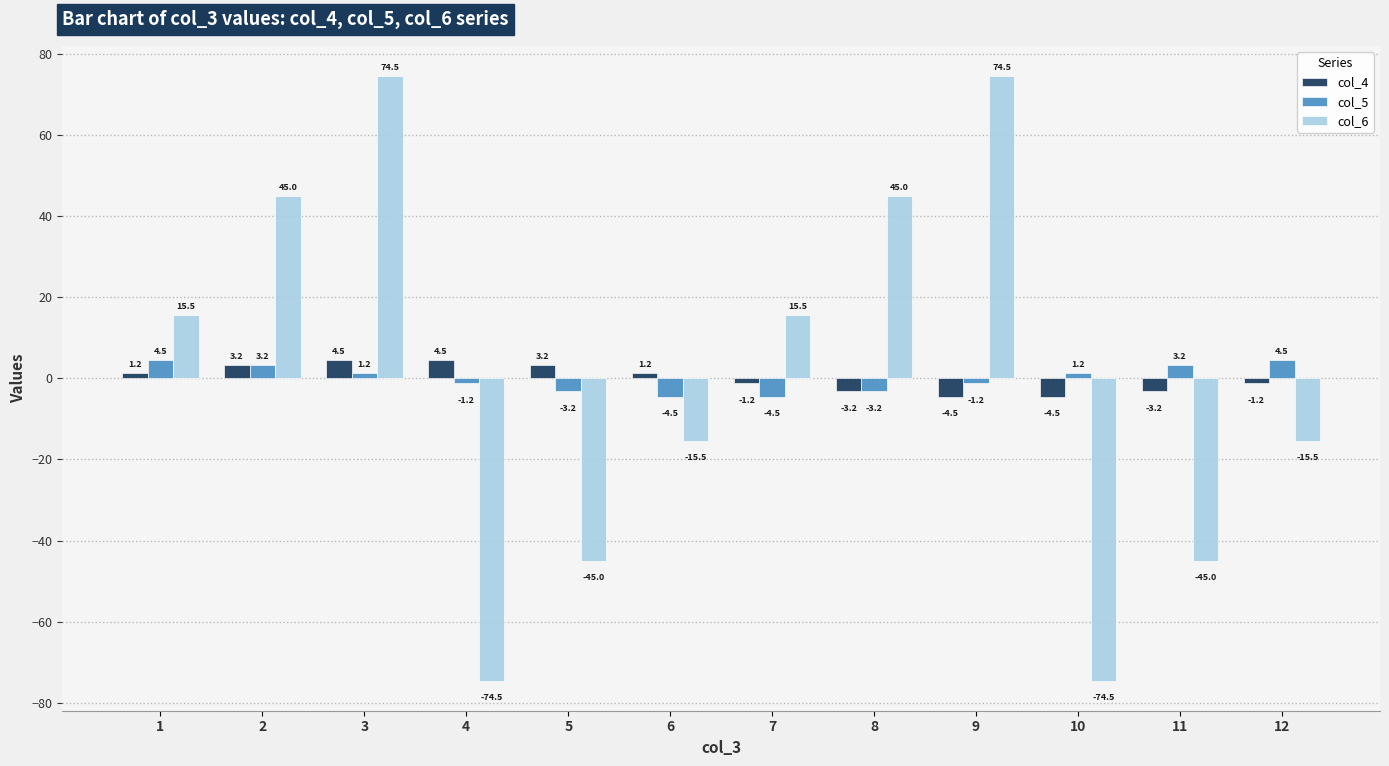

What is the difference between the second highest and second lowest values in the col_4 series?

9.0